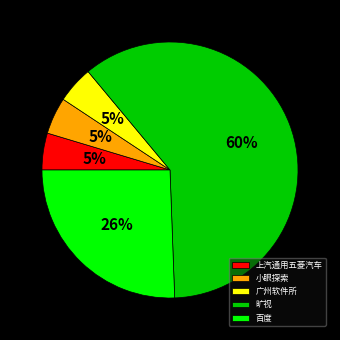

Approximately how many times larger is the value at 小眼探索 compared to 上汽通用五菱汽车?

1.0